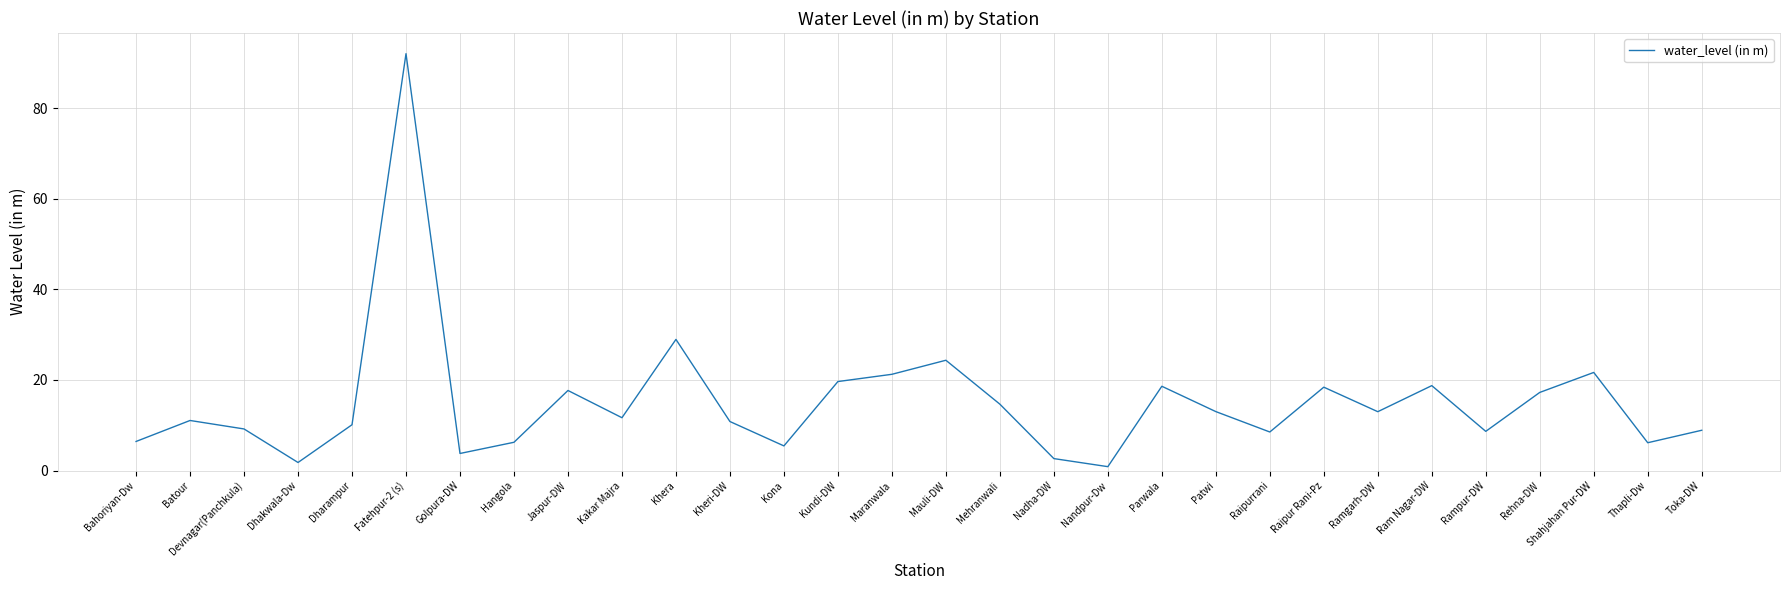

Which category has the highest value across all series?

Fatehpur-2 (s)